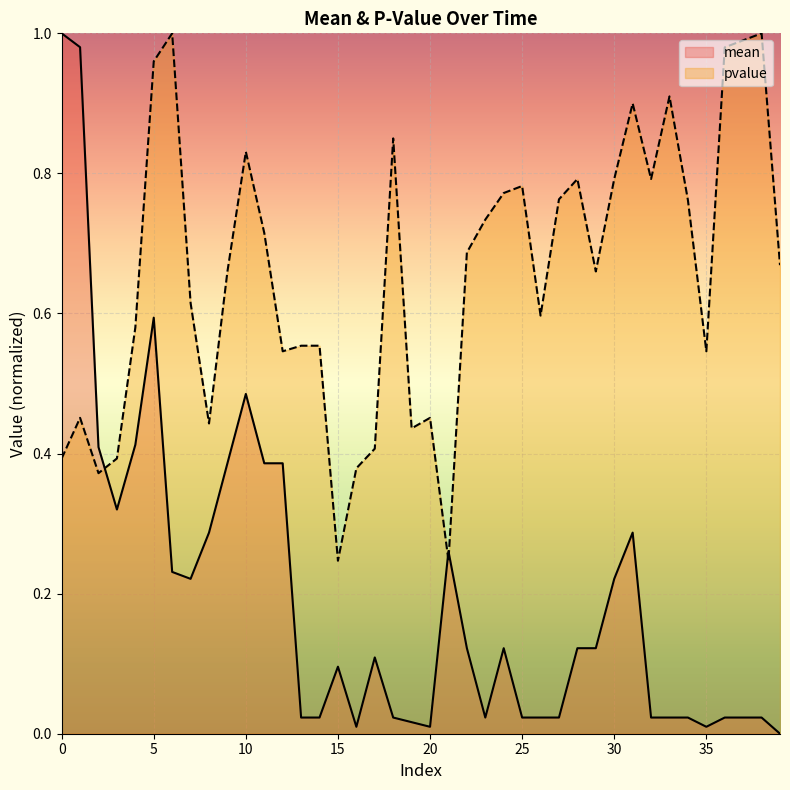

Reading left to right, list all the values displayed in this chart.

mean: 1.0	1.0	0.4	0.3	0.4	0.6	0.2	0.2	0.3	0.4	0.5	0.4	0.4	0.0	0.0	0.1	0.0	0.1	0.0	0.0	0.0	0.3	0.1	0.0	0.1	0.0	0.0	0.0	0.1	0.1	0.2	0.3	0.0	0.0	0.0	0.0	0.0	0.0	0.0	0.0
pvalue: 0.4	0.5	0.4	0.4	0.6	1.0	1.0	0.6	0.4	0.7	0.8	0.7	0.5	0.6	0.6	0.2	0.4	0.4	0.8	0.4	0.5	0.2	0.7	0.7	0.8	0.8	0.6	0.8	0.8	0.7	0.8	0.9	0.8	0.9	0.8	0.5	1.0	1.0	1.0	0.7